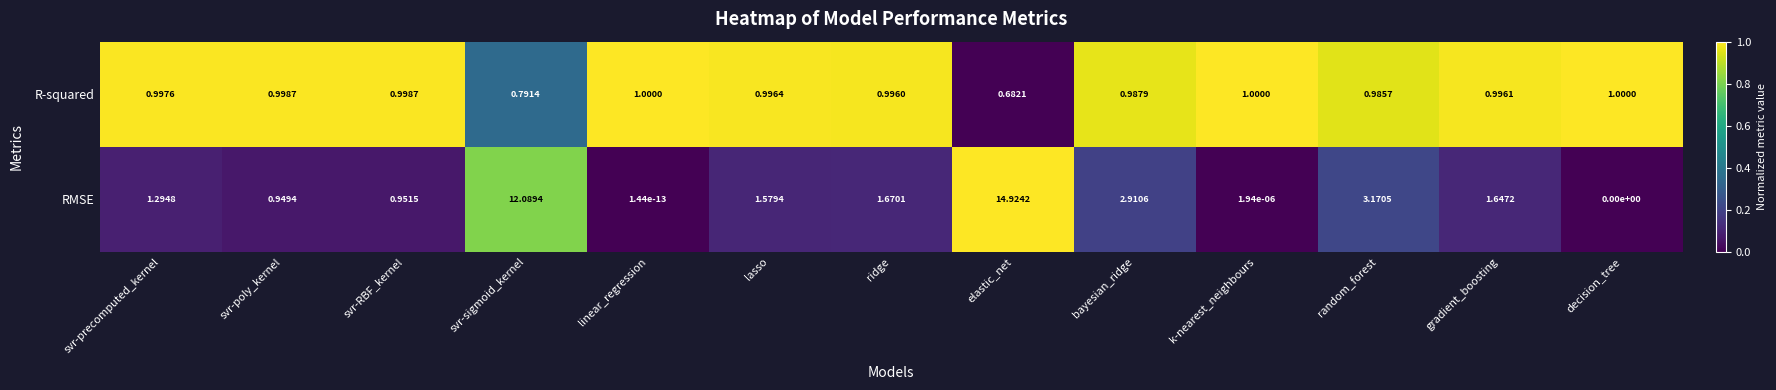

List the series in order of their overall mean, lowest first.

R-squared, RMSE